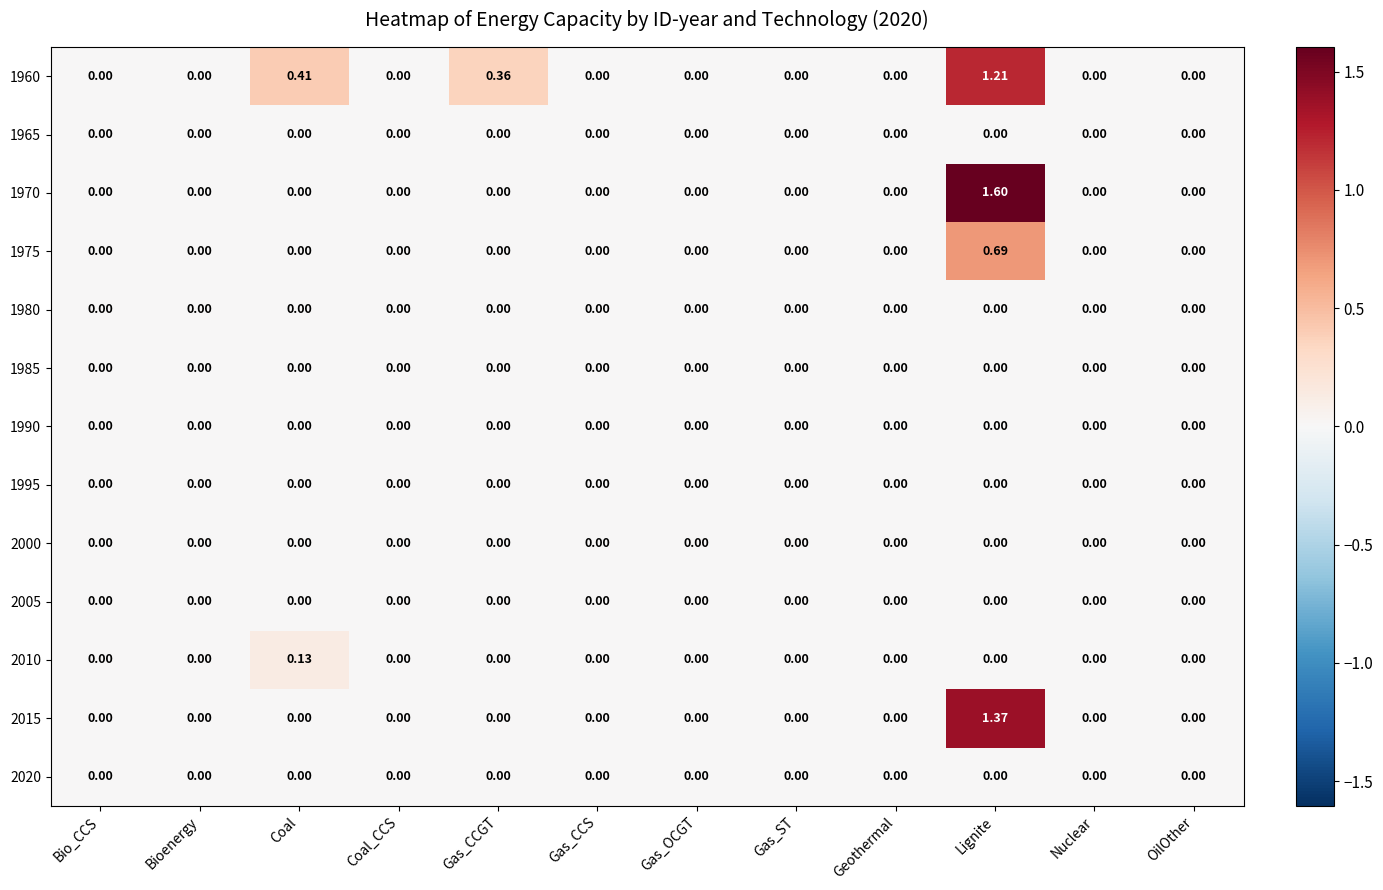

List the series in order of their peak value, highest first.

1970, 2015, 1960, 1975, 2010, 1965, 1980, 1985, 1990, 1995, 2000, 2005, 2020